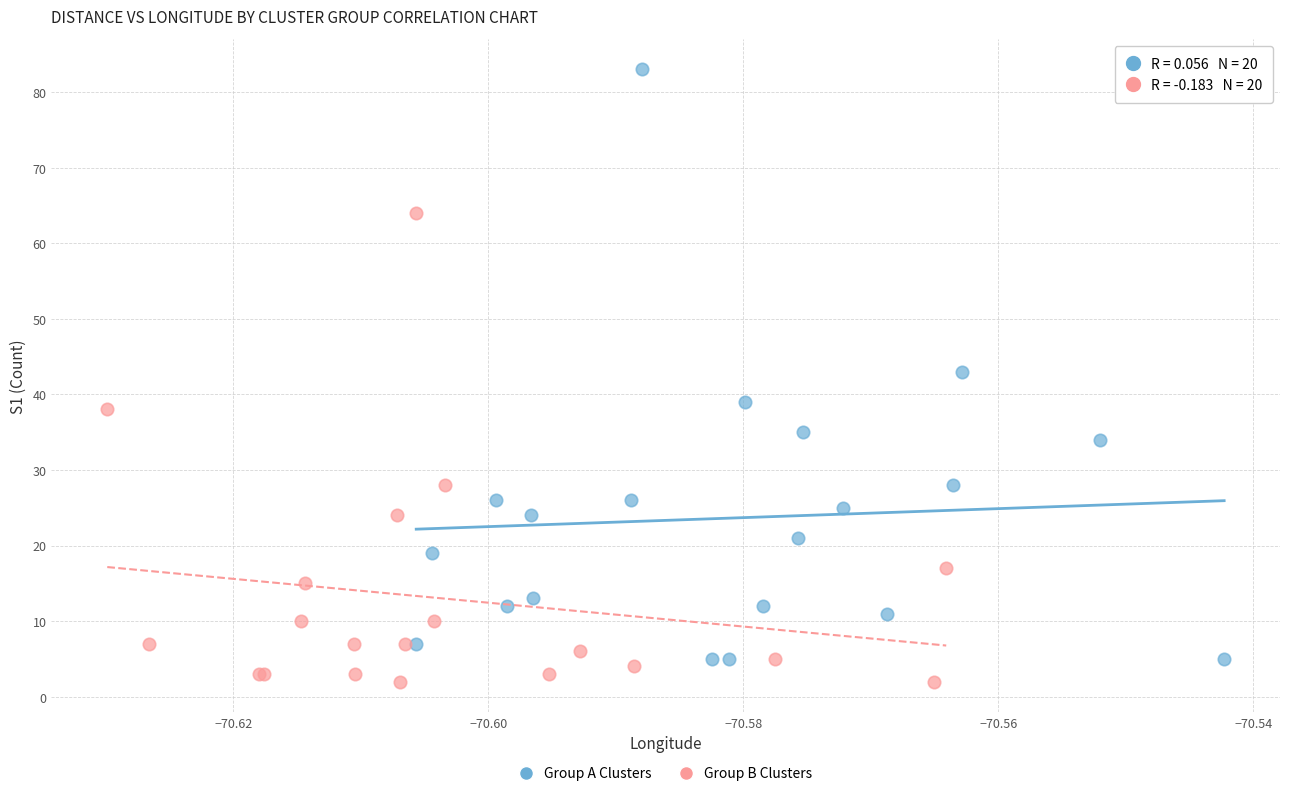

Which series contains the highest Y value?

Group A Clusters